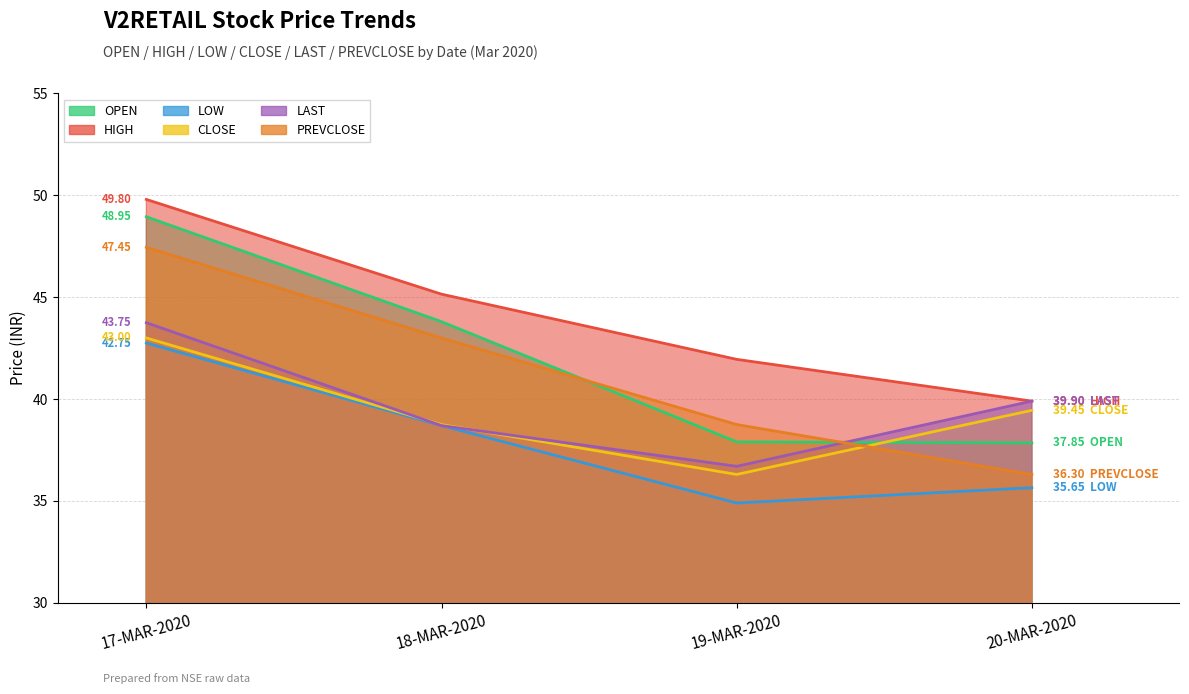

How many interior local valleys does the LOW series have?

1